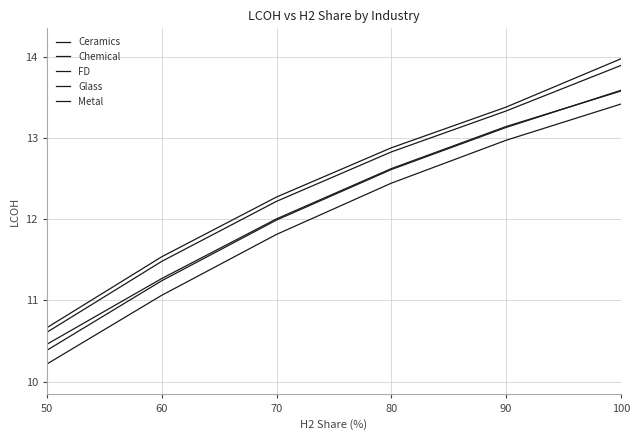

List the labels in order of Metal value, smallest first.

50, 60, 70, 80, 90, 100